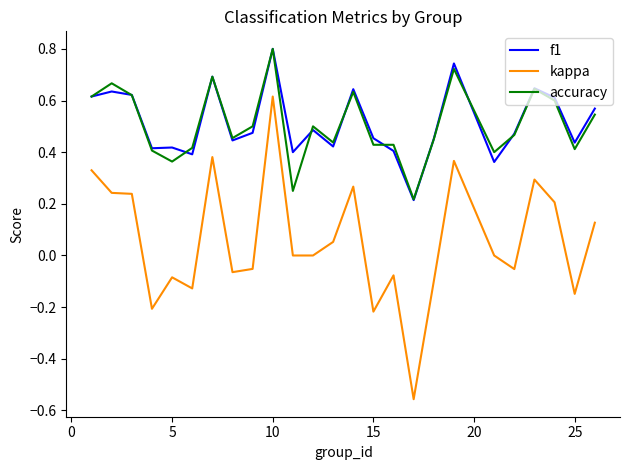

True or false: accuracy and kappa cross at least once.

False